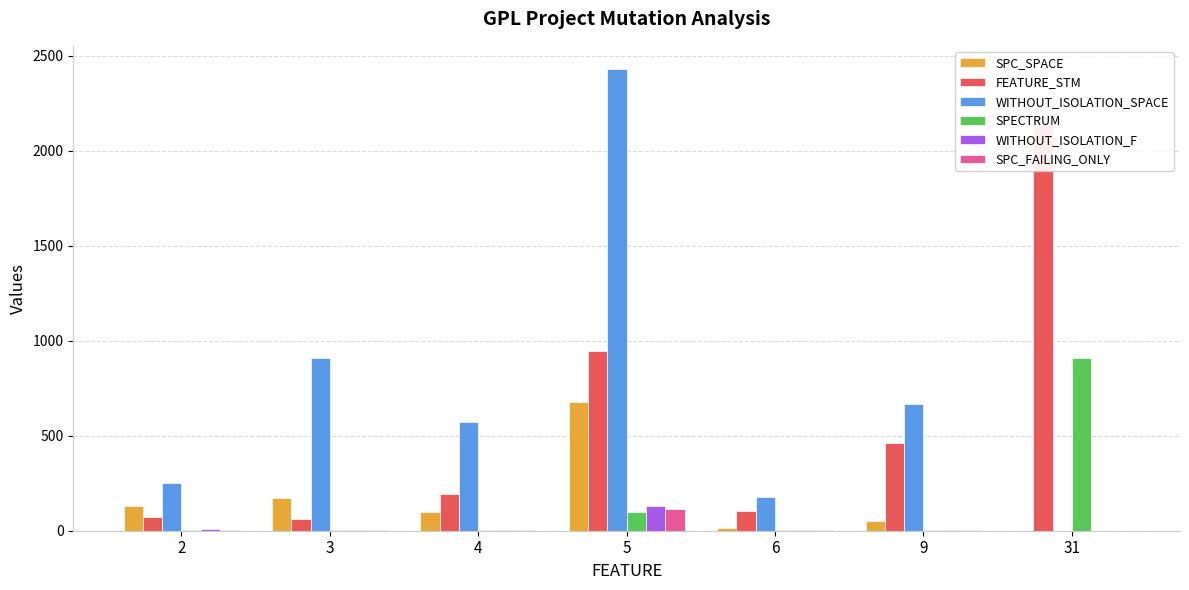

Between 5 and 31, which is larger?

5